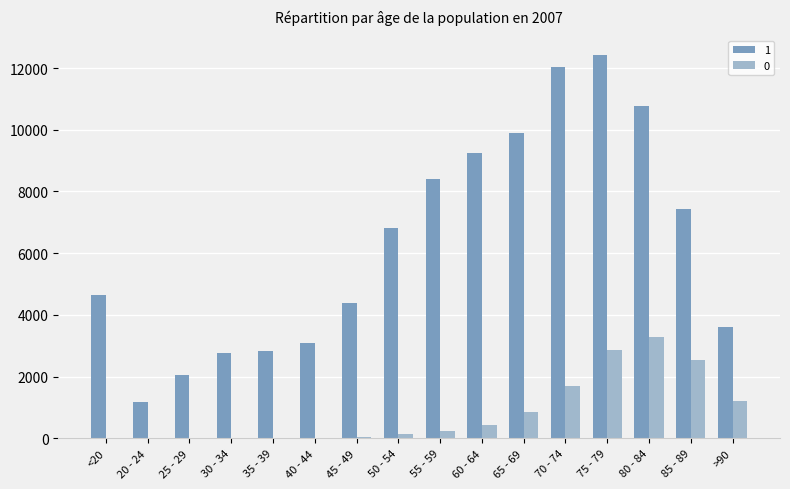

At which category is the sum across all series the highest?

75 - 79